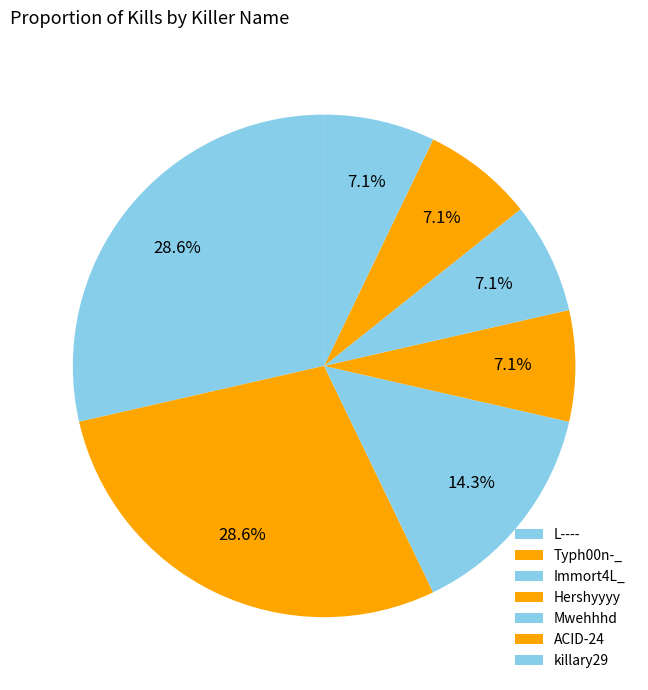

Count the number of slices in the pie.

7